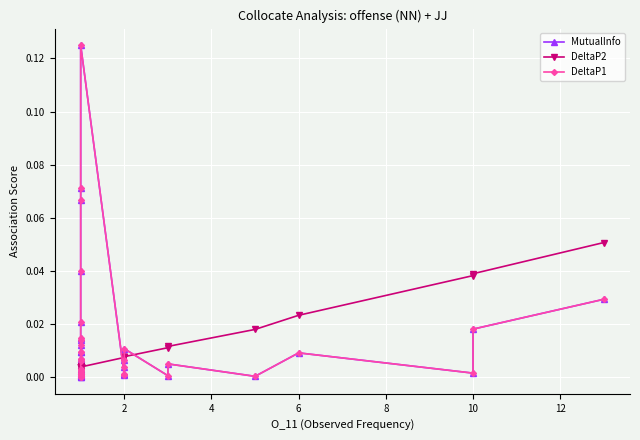

List the series in order of their peak value, lowest first.

DeltaP2, MutualInfo, DeltaP1